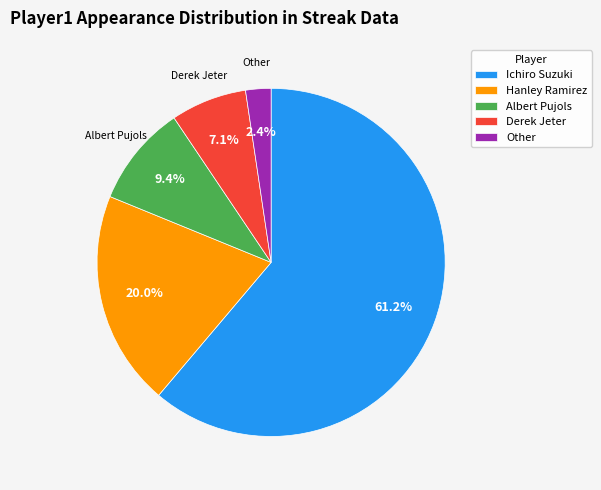

Which category has the smallest portion of the pie?

Other